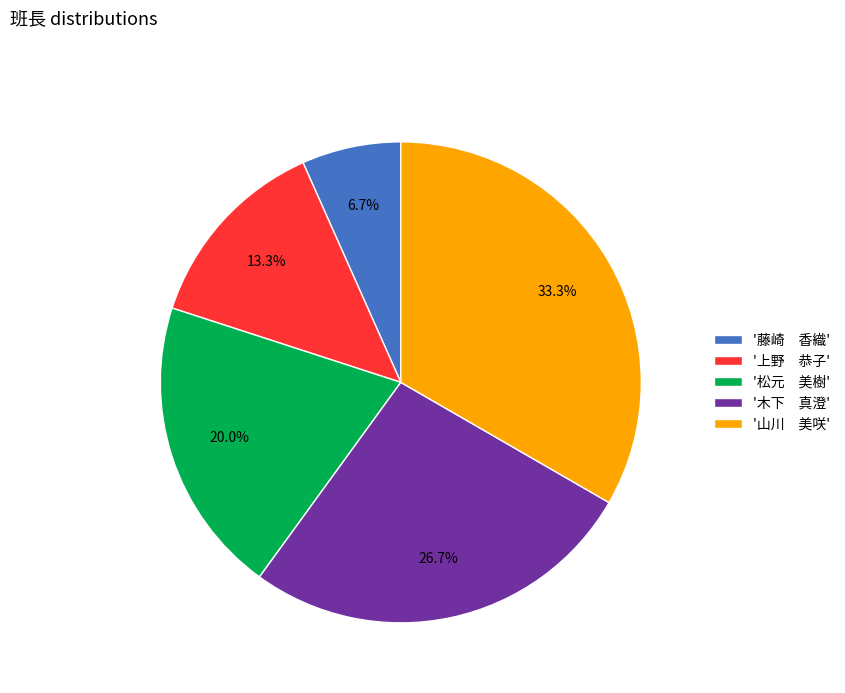

Is '松元 美樹' the majority of the pie?

No